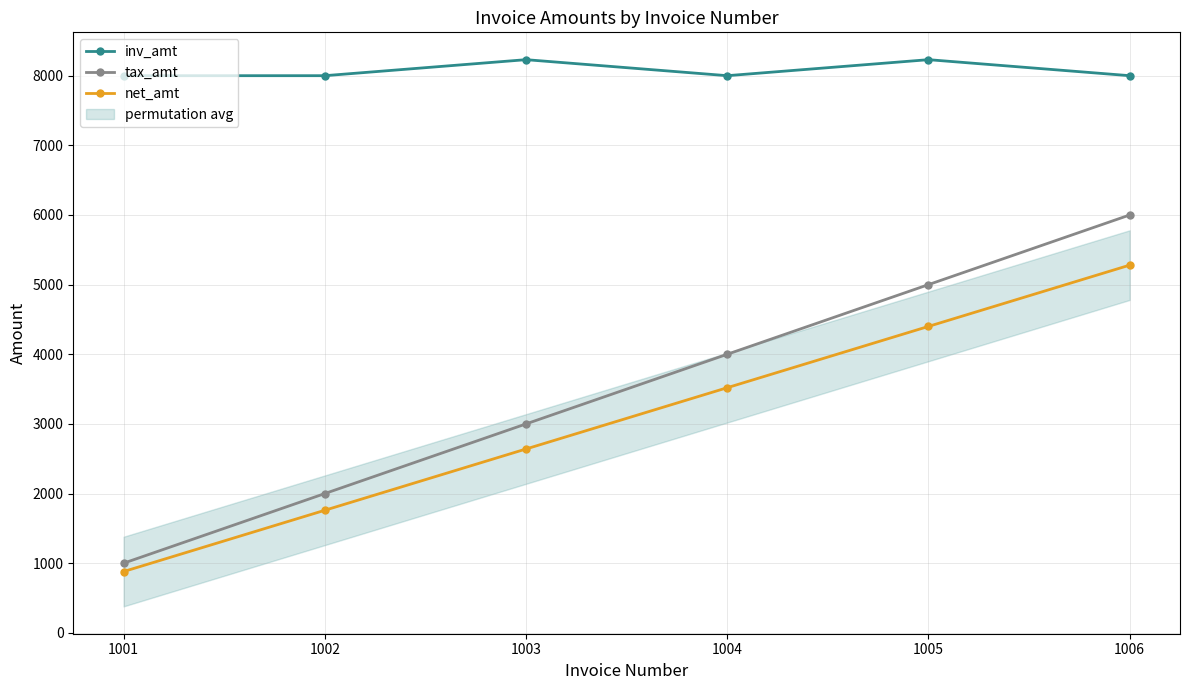

True or false: net_amt and inv_amt intersect in this chart.

False